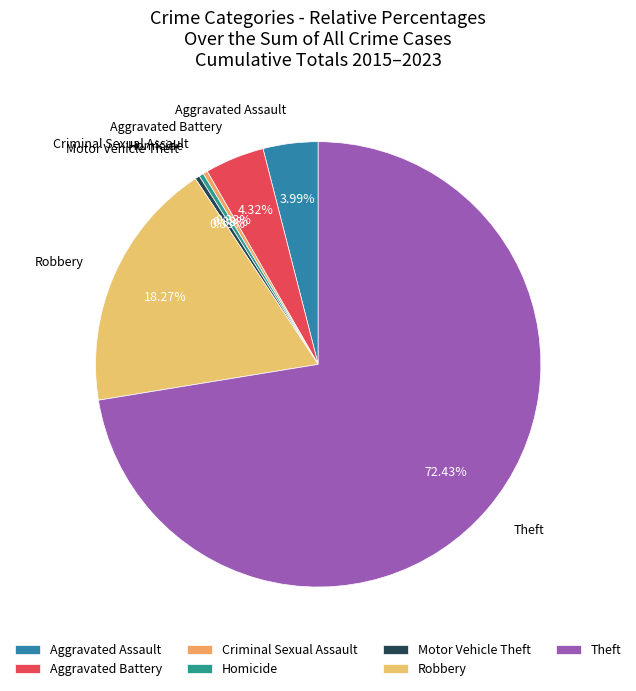

Is Aggravated Battery the majority of the pie?

No